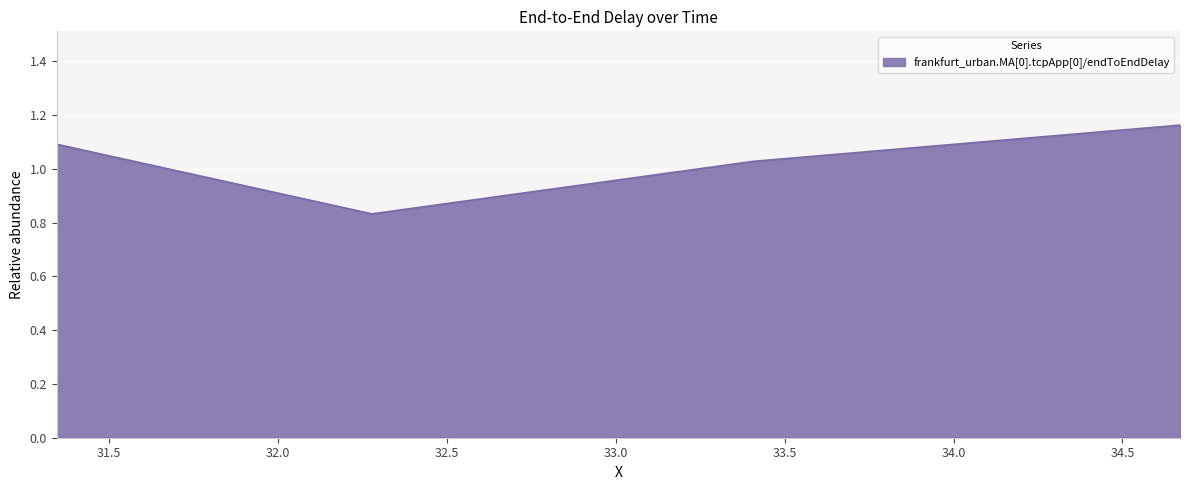

What is the difference between the second highest and second lowest values?

0.1